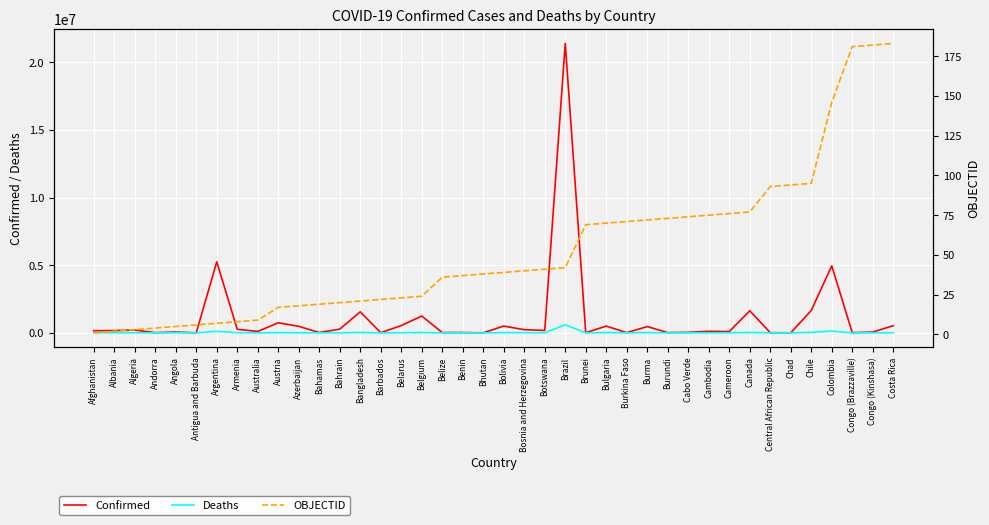

What is the smallest value displayed?

1